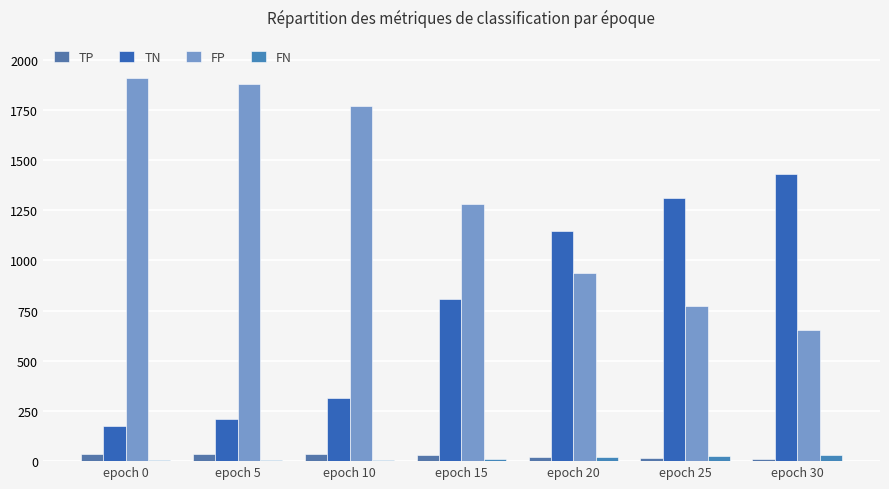

Reading left to right, what are all the values shown in this chart?

TP: epoch 0=38	epoch 5=37	epoch 10=38	epoch 15=32	epoch 20=20	epoch 25=15	epoch 30=11
TN: epoch 0=175	epoch 5=209	epoch 10=317	epoch 15=807	epoch 20=1148	epoch 25=1311	epoch 30=1433
FP: epoch 0=1911	epoch 5=1877	epoch 10=1769	epoch 15=1279	epoch 20=938	epoch 25=775	epoch 30=653
FN: epoch 0=5	epoch 5=6	epoch 10=5	epoch 15=11	epoch 20=23	epoch 25=28	epoch 30=32